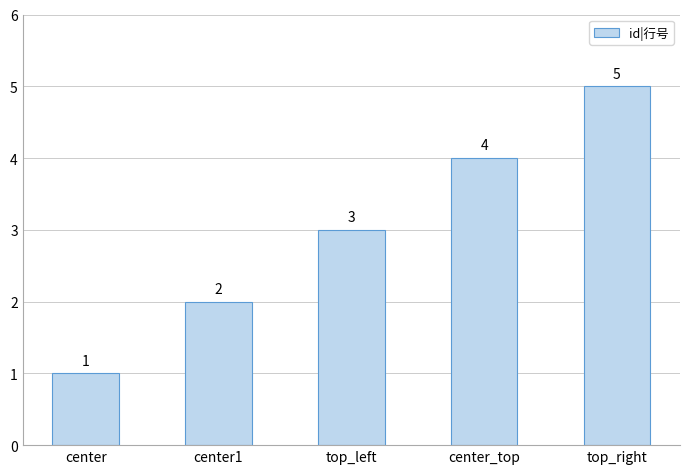

How many series are shown in this chart?

1